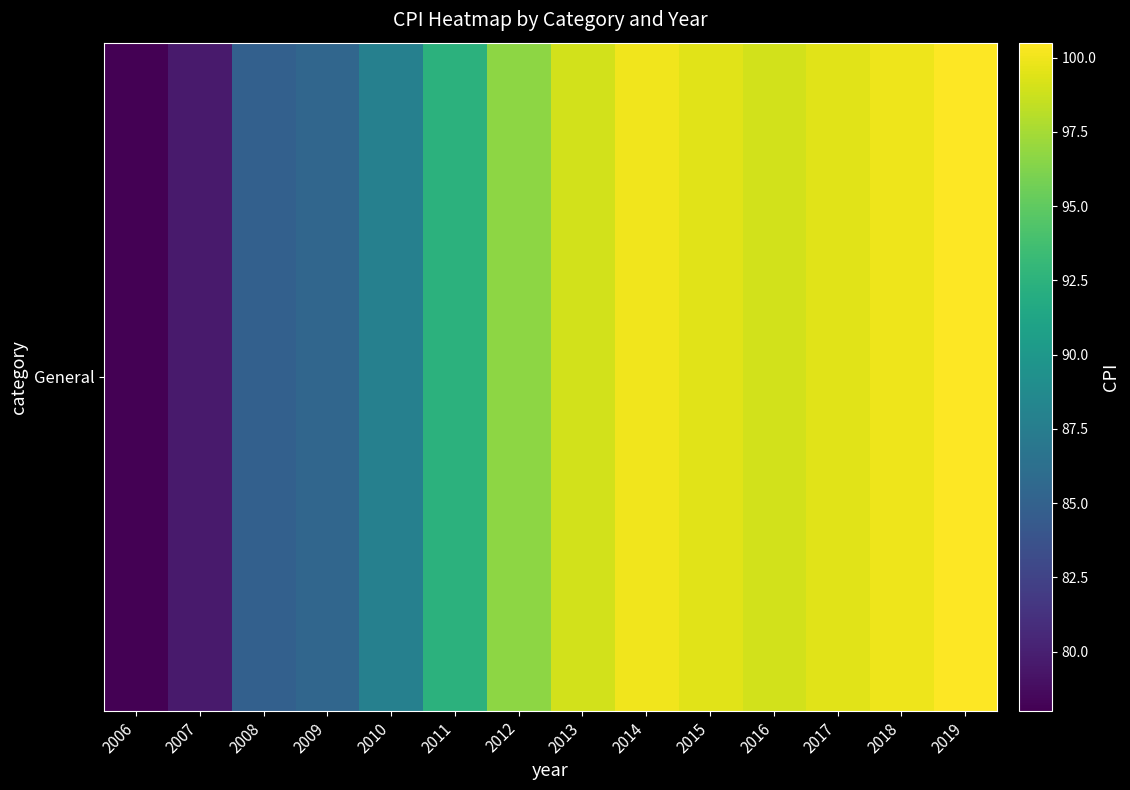

List the labels in order of value, largest first.

2019, 2014, 2018, 2017, 2015, 2013, 2016, 2012, 2011, 2010, 2009, 2008, 2007, 2006